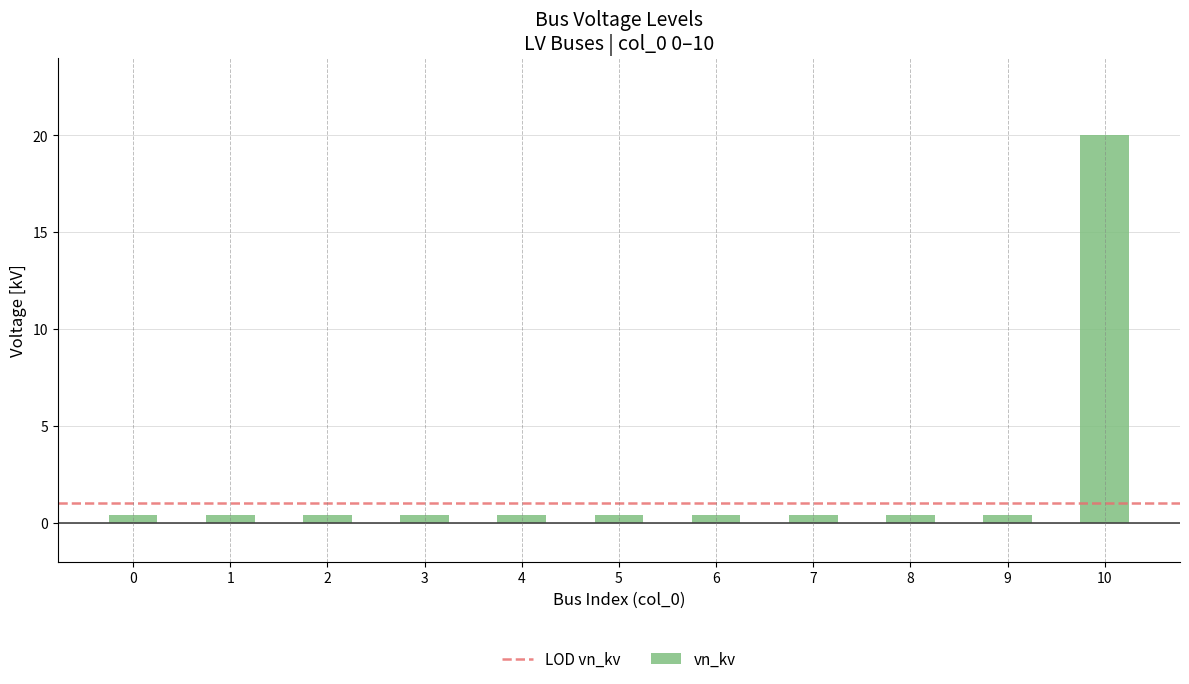

At which category does the chart reach its peak across all series?

10